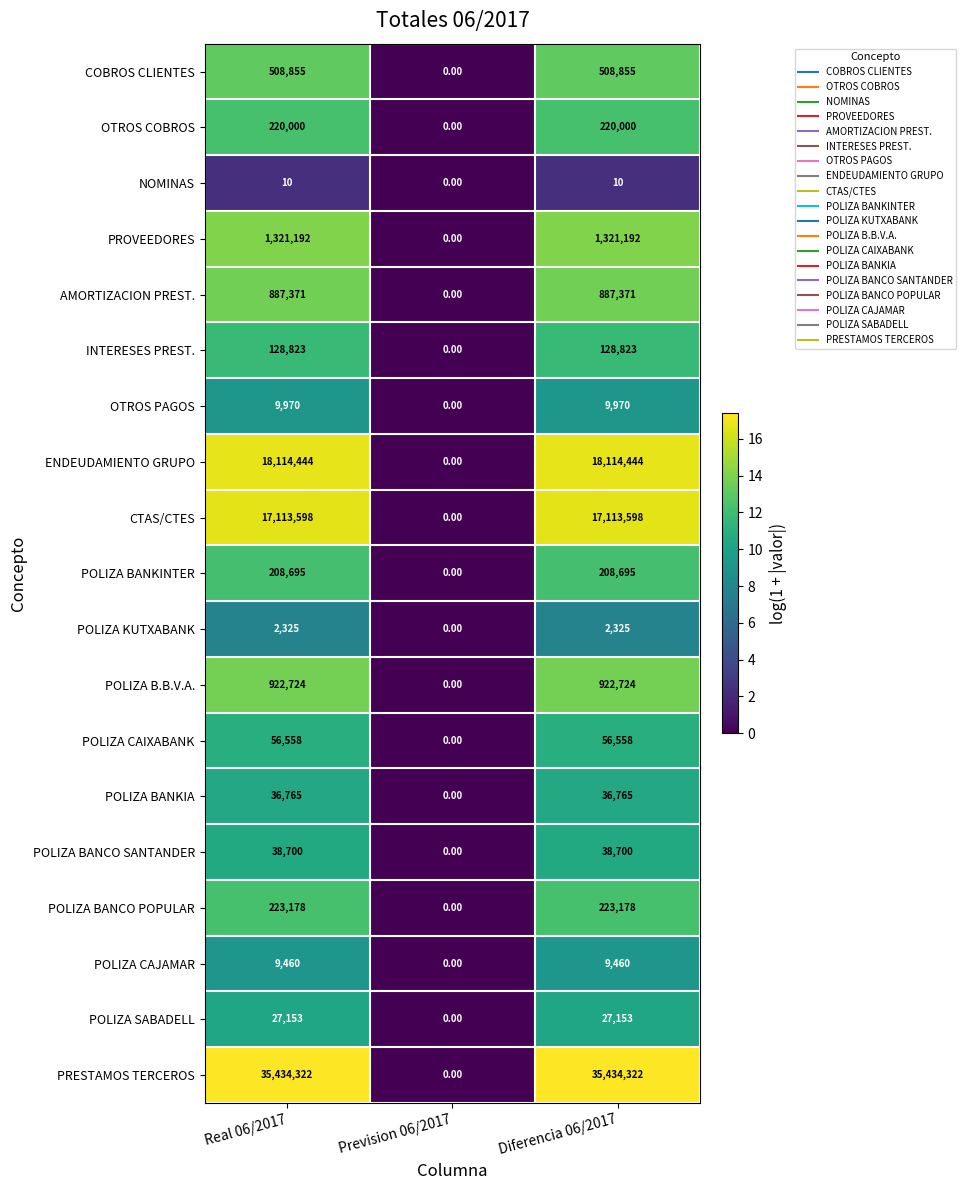

Which series has the widest spread of values?

PRESTAMOS TERCEROS